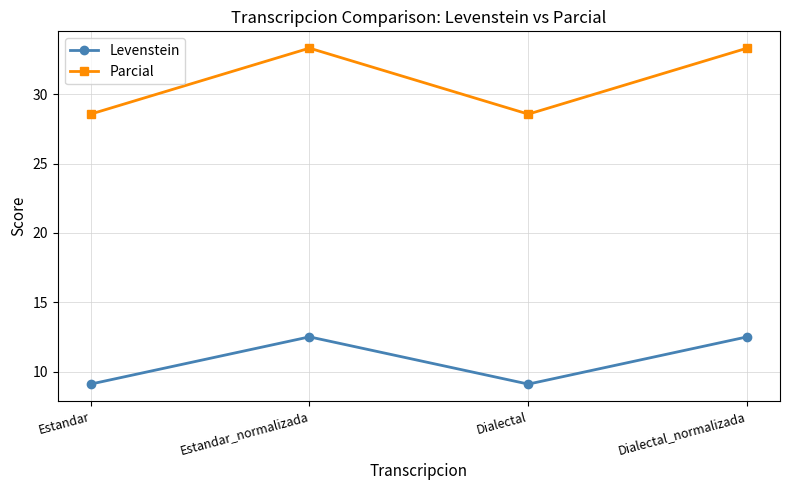

Reading right to left, what are all the values shown in this chart?

Levenstein: 12.5	9.1	12.5	9.1
Parcial: 33.3	28.6	33.3	28.6